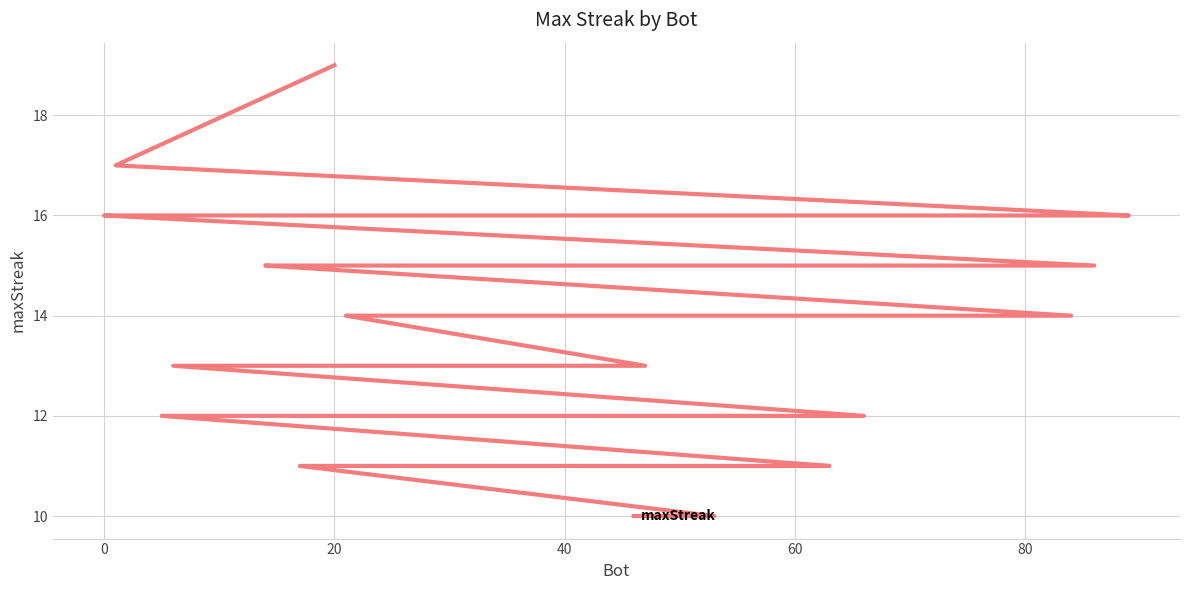

What is the difference between the second highest and minimum values?

7